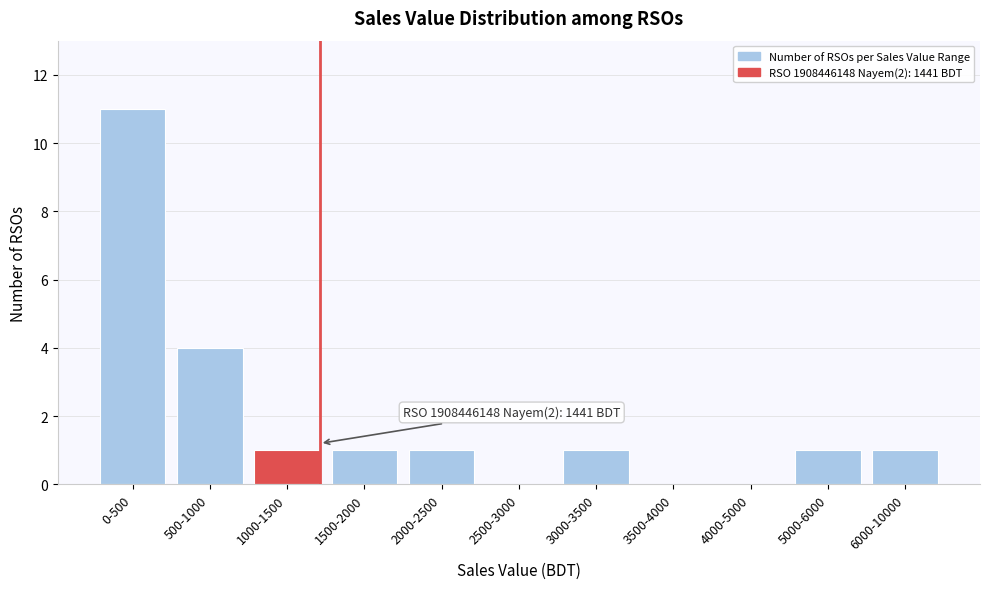

Reading left to right, transcribe all the data shown in this chart.

0-500=11	500-1000=4	1000-1500=1	1500-2000=1	2000-2500=1	2500-3000=0	3000-3500=1	3500-4000=0	4000-5000=0	5000-6000=1	6000-10000=1